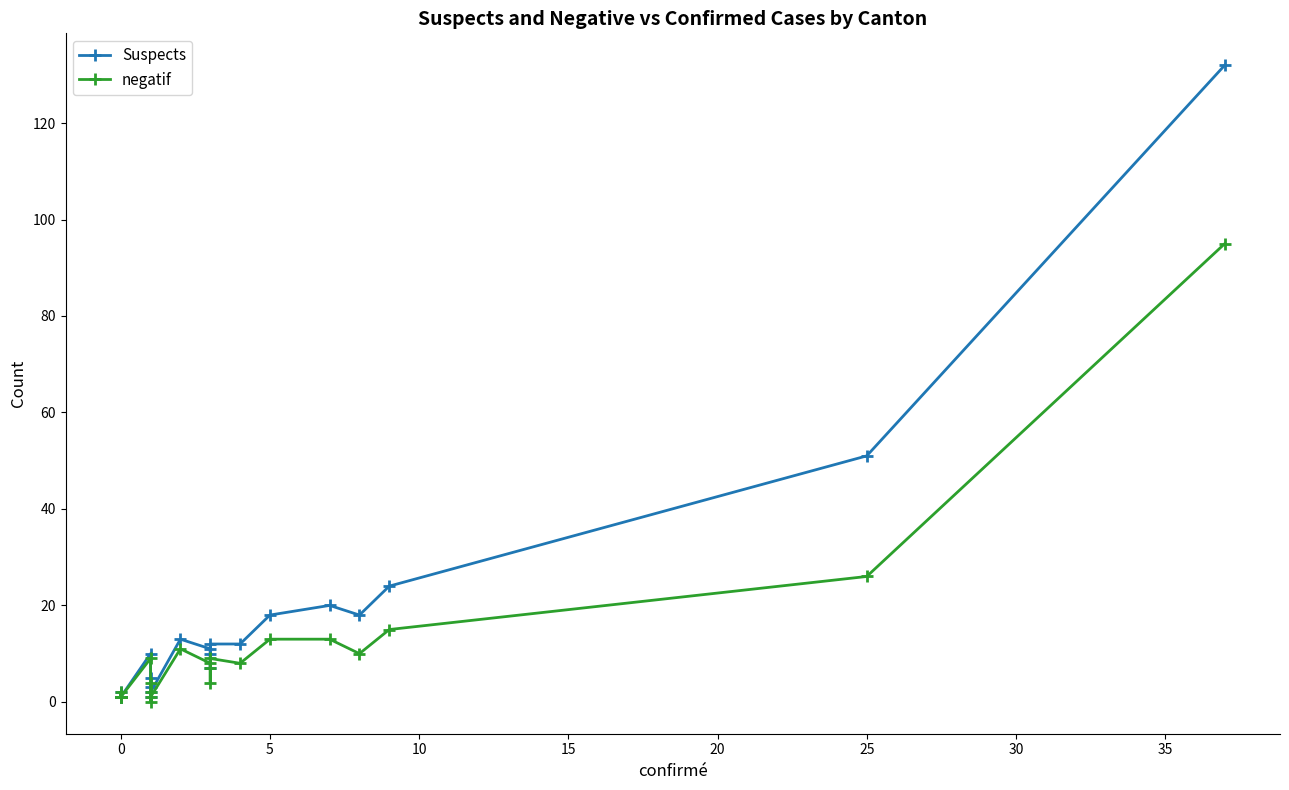

True or false: negatif and Suspects cross at least once.

False